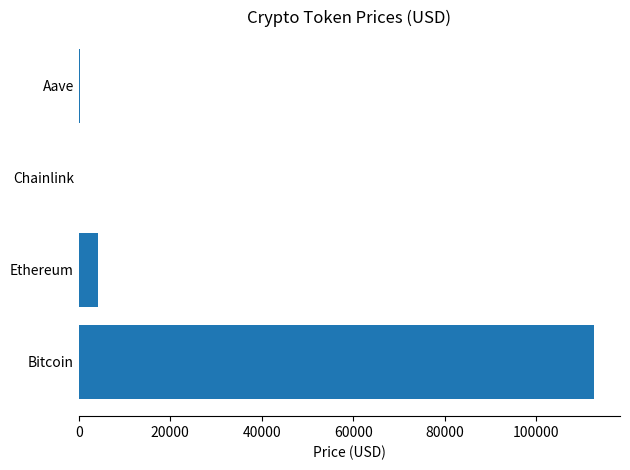

What is the maximum value shown in the chart?

112698.0